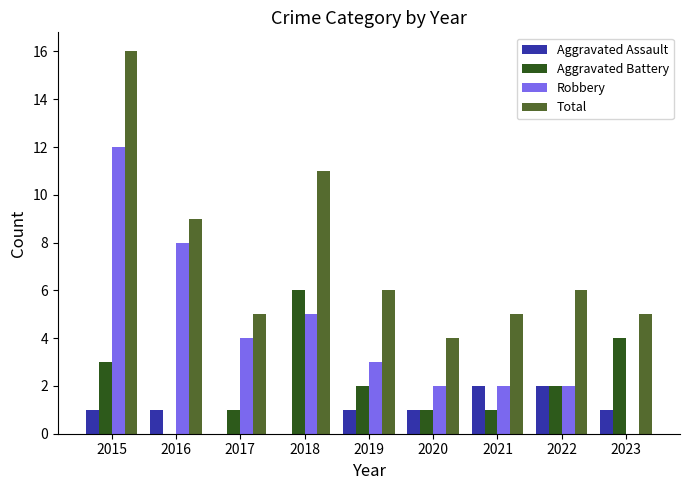

Reading left to right, transcribe all the data shown in this chart.

Aggravated Assault: 1	1	0	0	1	1	2	2	1
Aggravated Battery: 3	0	1	6	2	1	1	2	4
Robbery: 12	8	4	5	3	2	2	2	0
Total: 16	9	5	11	6	4	5	6	5